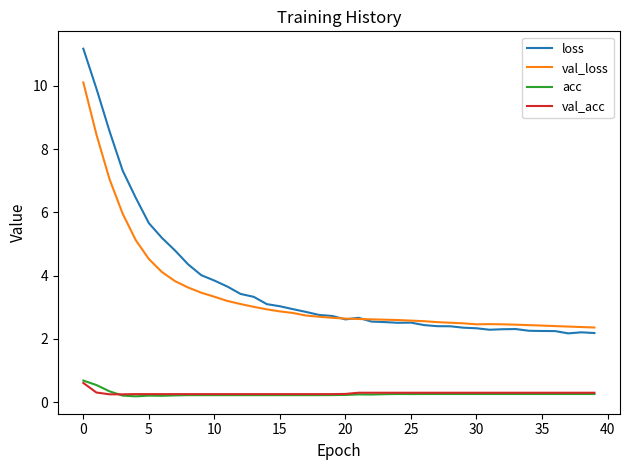

What are all the series names shown in the legend?

loss, val_loss, acc, val_acc